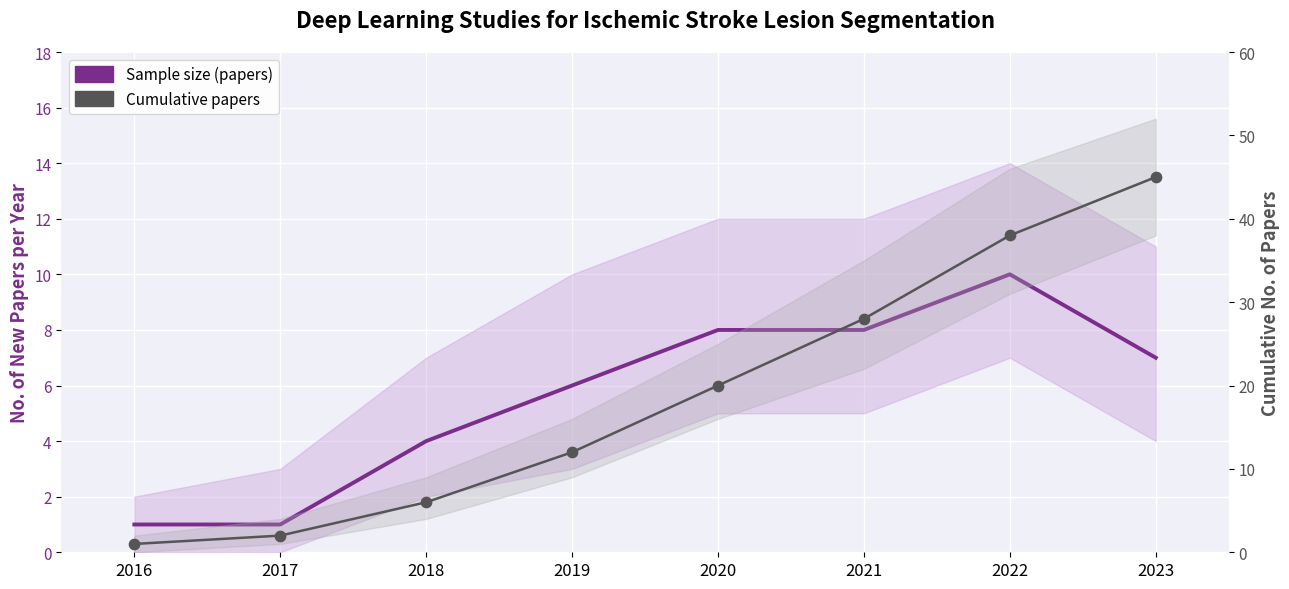

At how many categories does at least one series exceed 38?

1